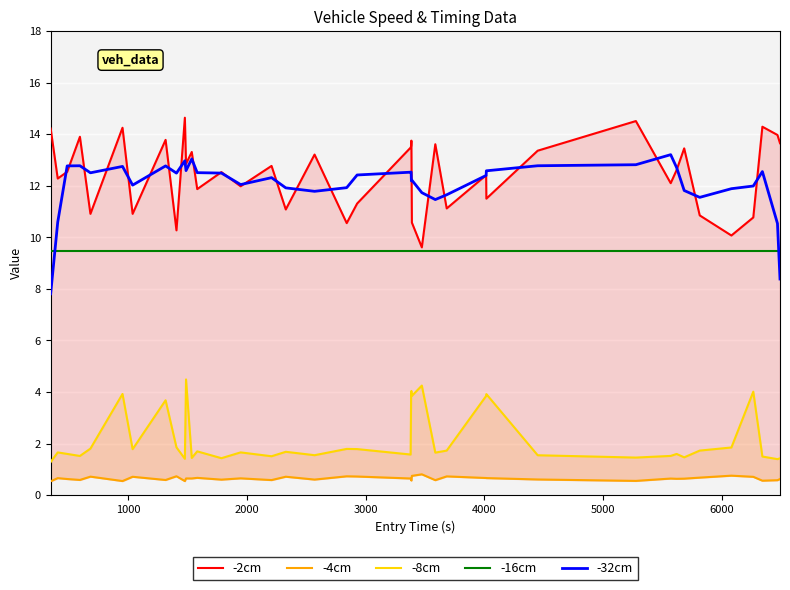

True or false: -2cm and -8cm intersect in this chart.

False